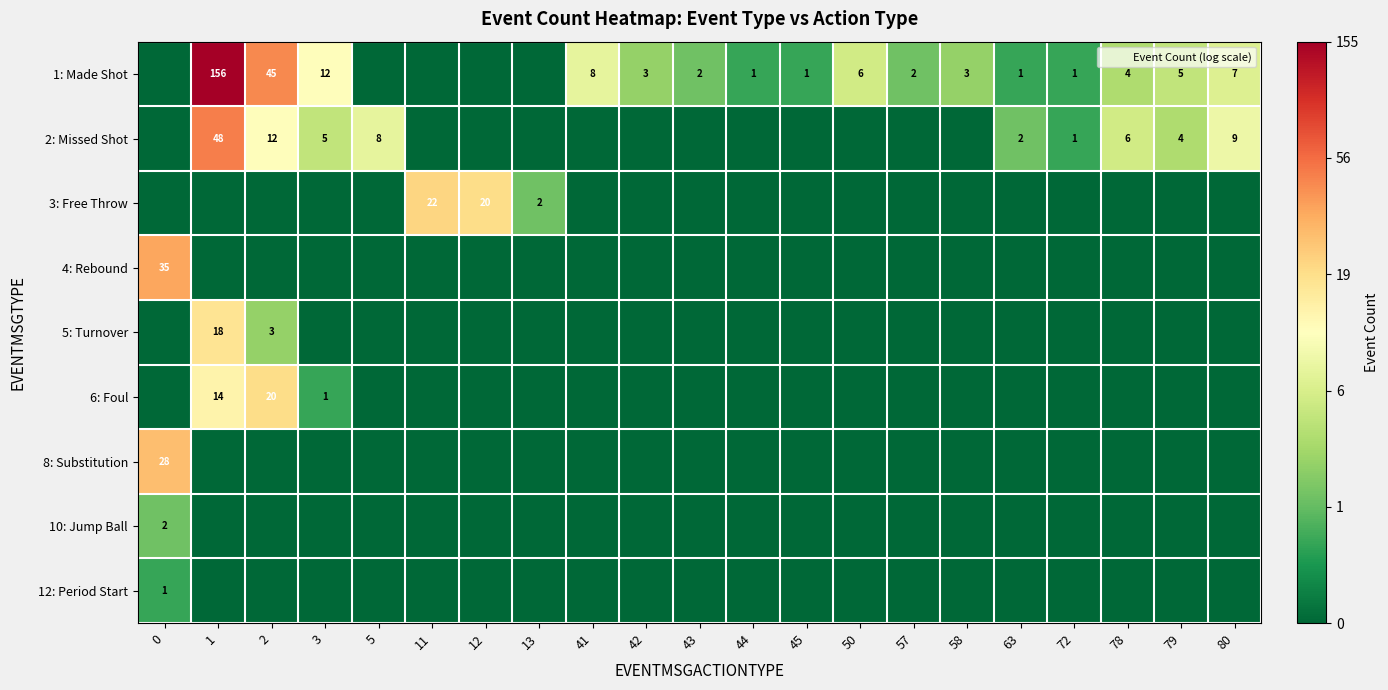

The value of 1: Made Shot at 50 is 3. True or false?

False